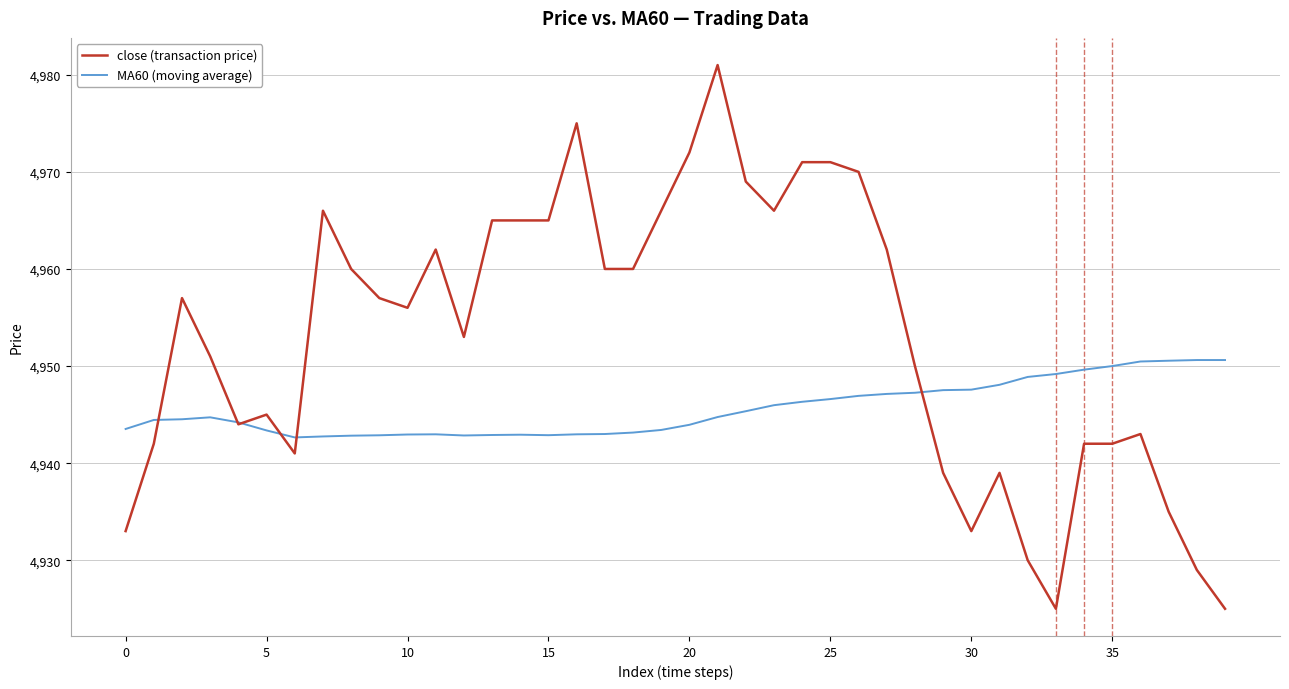

Which series has the largest total across all categories?

close (transaction price)